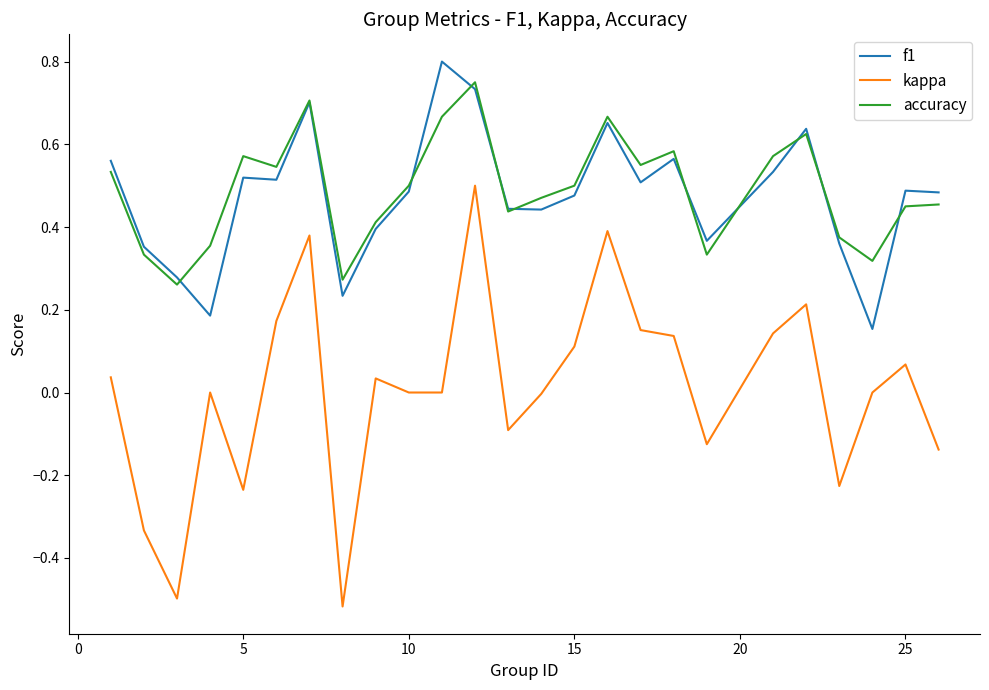

Which series has the widest spread of values?

kappa